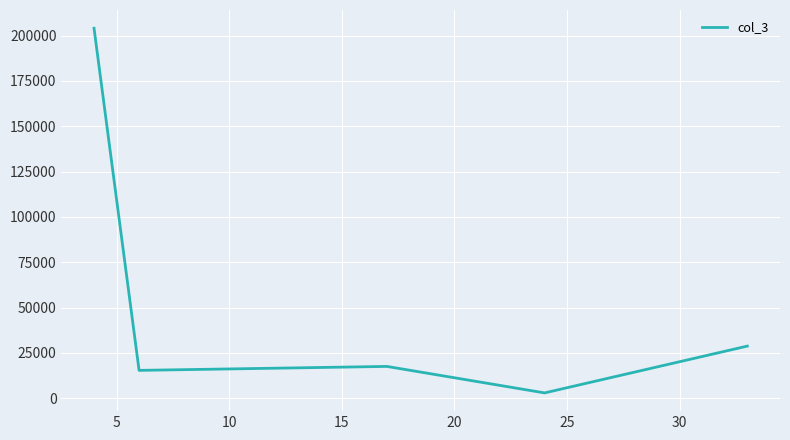

What is the maximum value shown in the chart?

204088